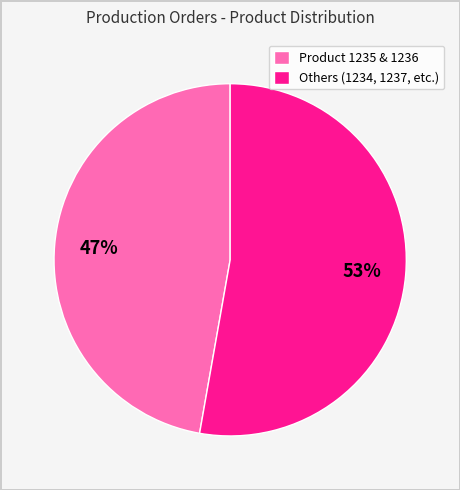

Is there any slice that represents more than half of the pie?

Yes